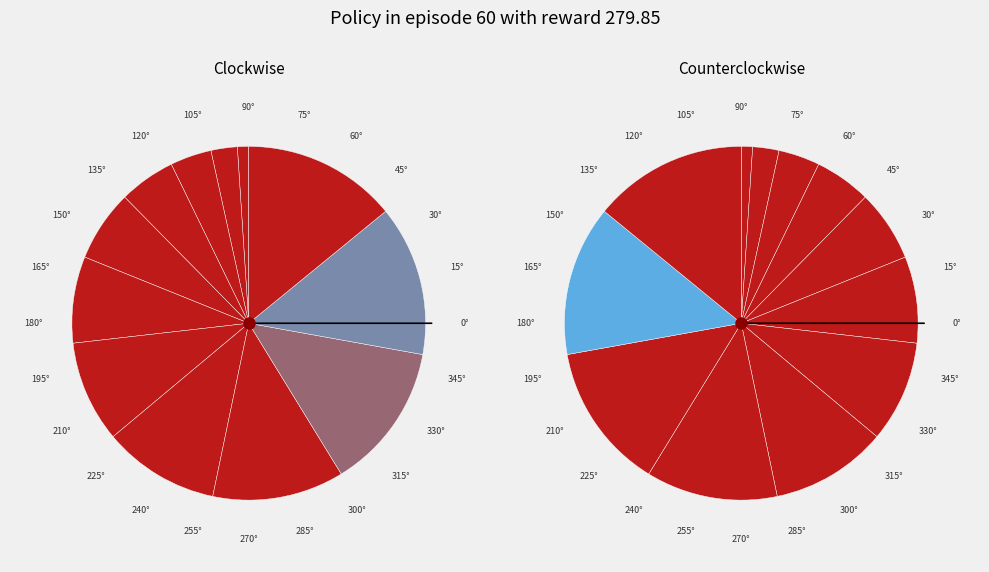

To the nearest percent, what is the difference between the 5 and 6 slice percentages?

1%